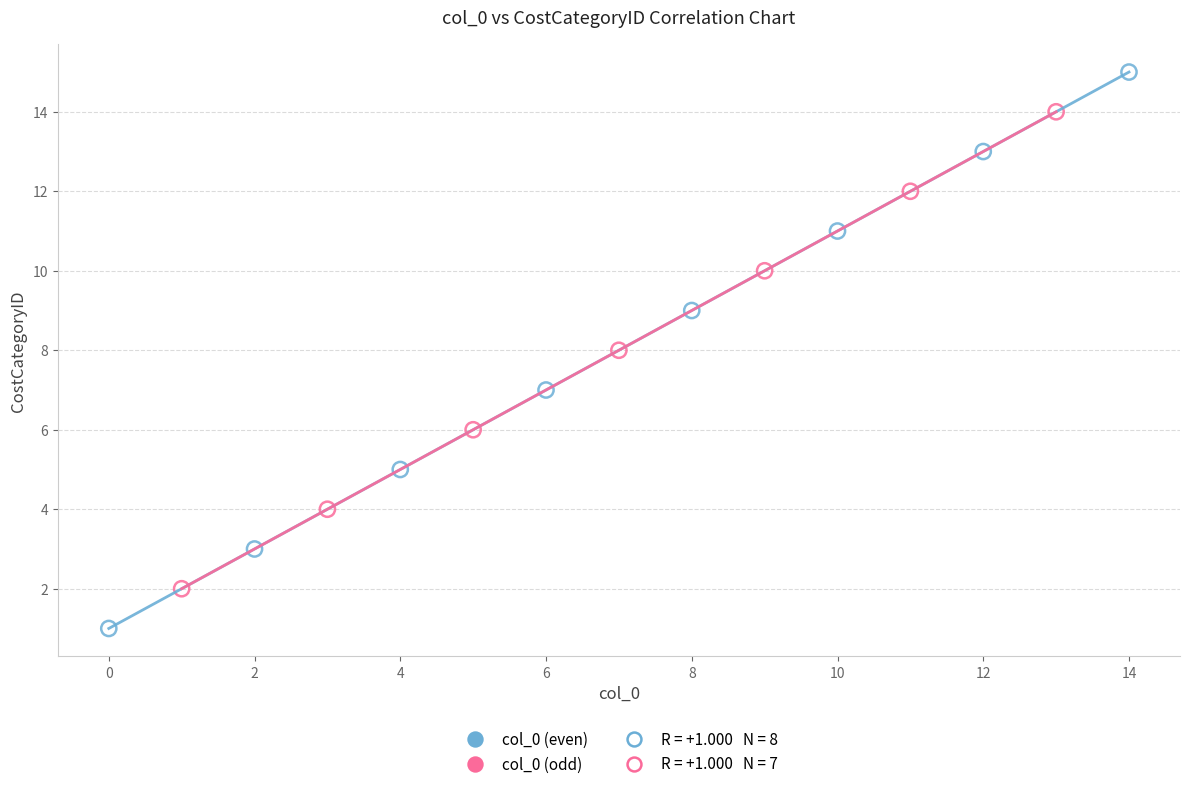

Which series reaches the maximum Y coordinate?

col_0 (even)